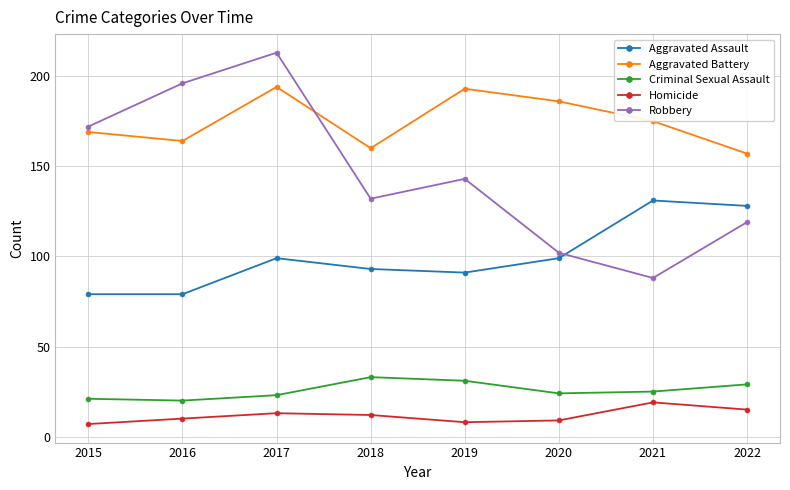

In Aggravated Battery, how many points are lower than both neighbors (excluding endpoints)?

2